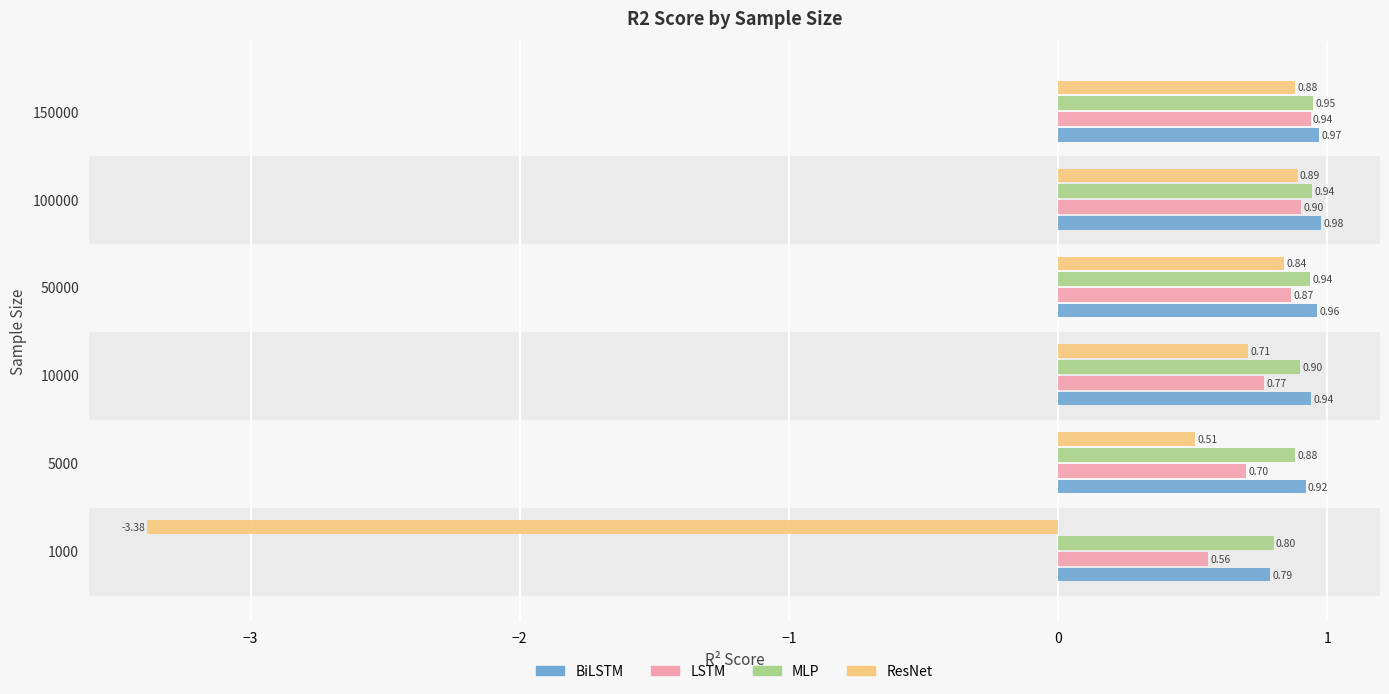

Count the number of data series in this chart.

4